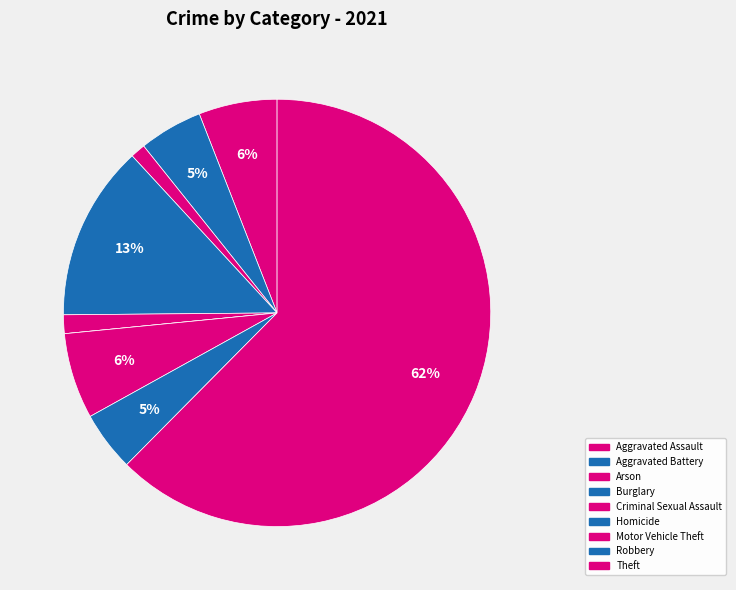

What is the majority slice?

Theft